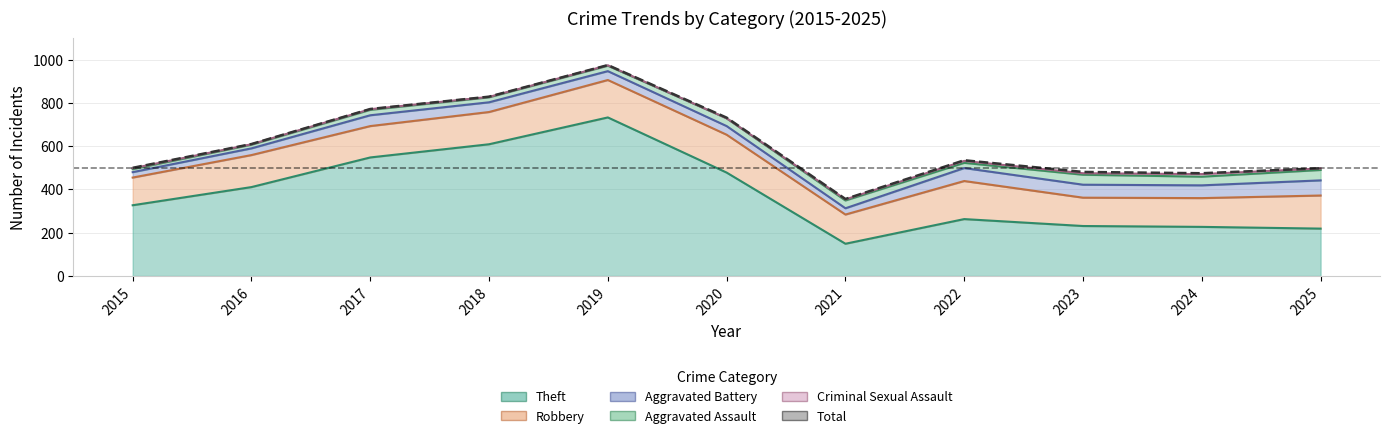

Reading left to right, list all the values displayed in this chart.

500	610	772	829	975	732	356	535	481	475	498